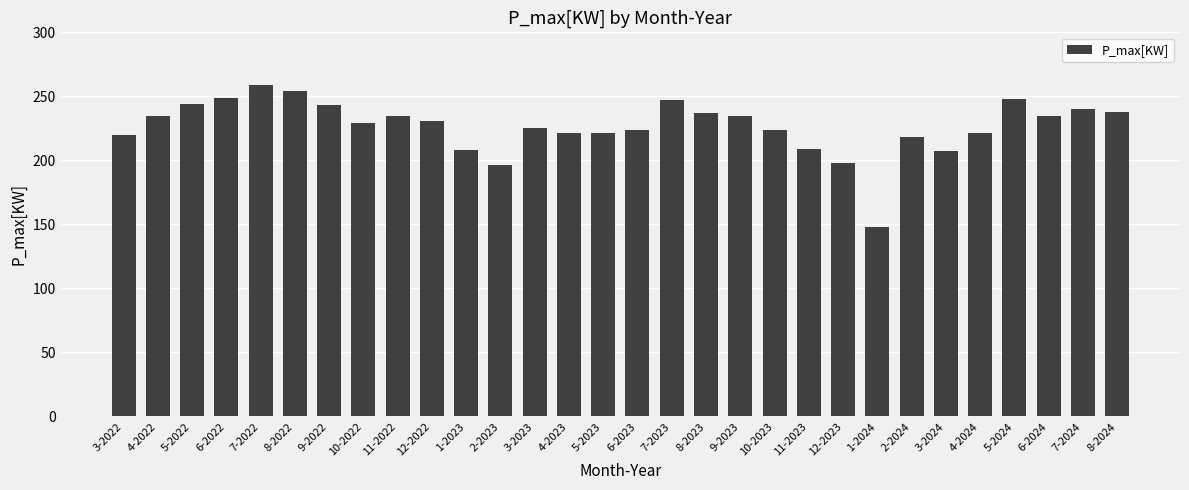

What is the maximum value shown in the chart?

259